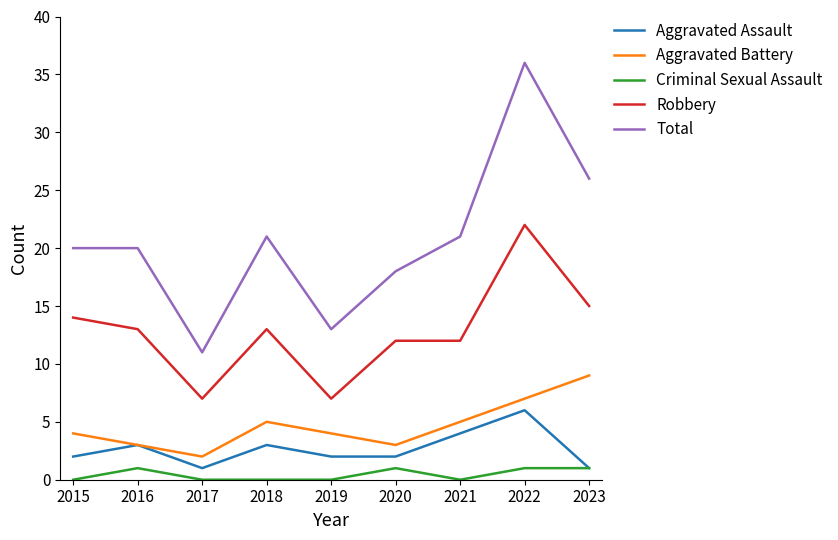

Is the value of Aggravated Assault at 2023 greater than the value of Robbery at 2021?

No